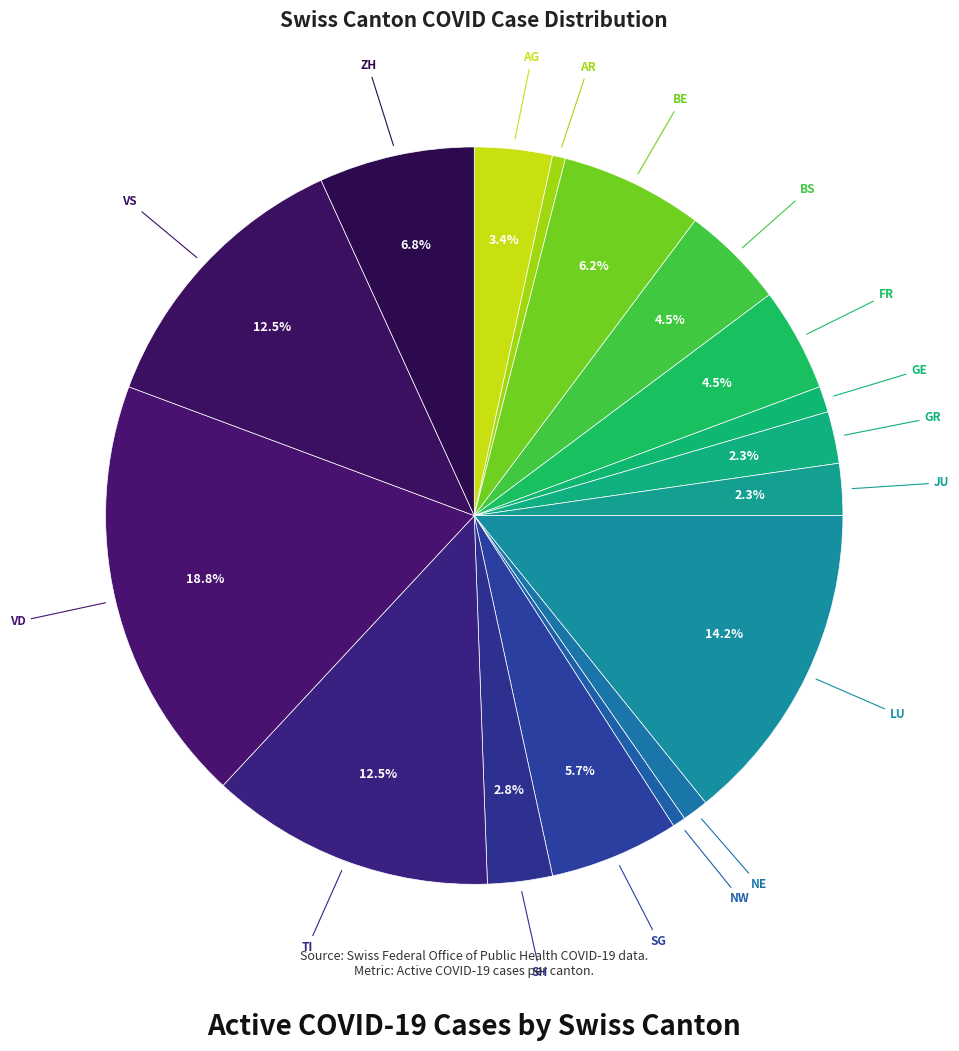

Count the number of slices in the pie.

17